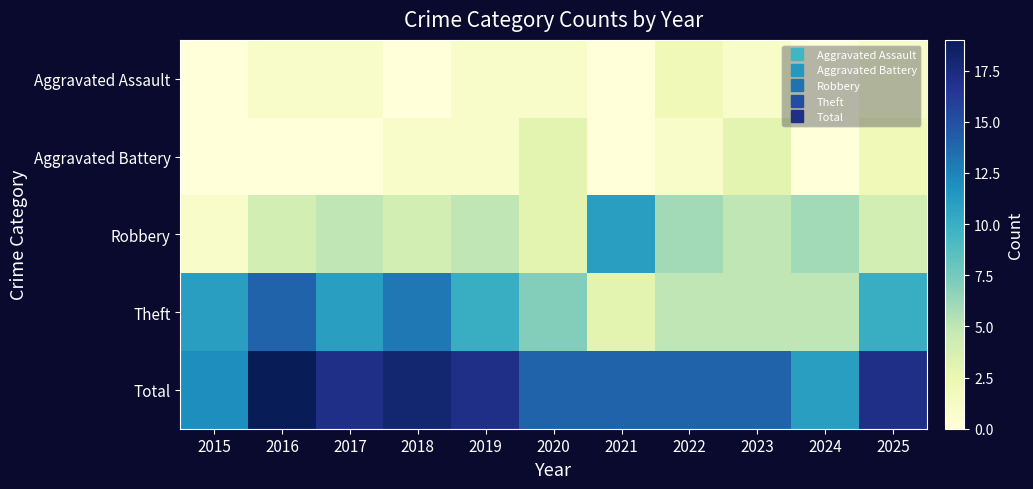

Reading right to left, transcribe all the data shown in this chart.

Aggravated Assault: 2025=1	2024=0	2023=1	2022=2	2021=0	2020=1	2019=1	2018=0	2017=1	2016=1	2015=0
Aggravated Battery: 2025=2	2024=0	2023=3	2022=1	2021=0	2020=3	2019=1	2018=1	2017=0	2016=0	2015=0
Robbery: 2025=4	2024=6	2023=5	2022=6	2021=11	2020=3	2019=5	2018=4	2017=5	2016=4	2015=1
Theft: 2025=10	2024=5	2023=5	2022=5	2021=3	2020=7	2019=10	2018=13	2017=11	2016=14	2015=11
Total: 2025=17	2024=11	2023=14	2022=14	2021=14	2020=14	2019=17	2018=18	2017=17	2016=19	2015=12